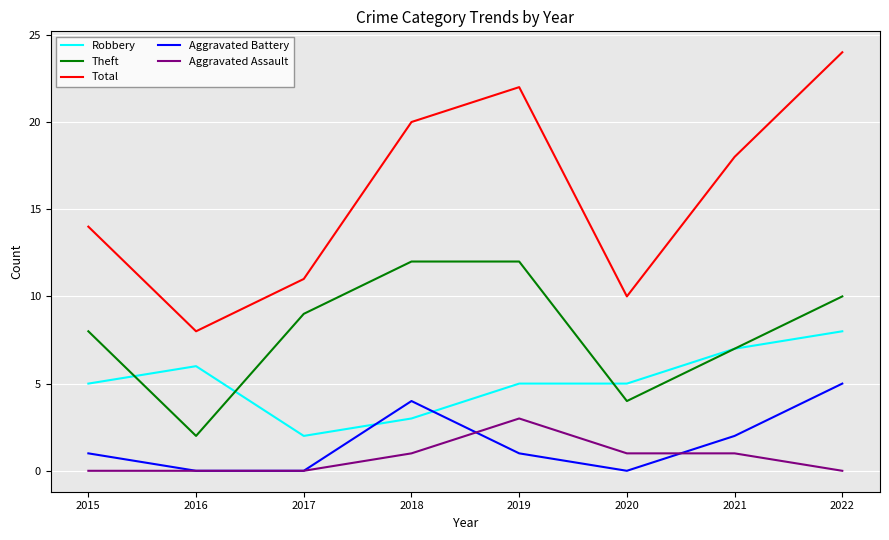

Which series has the largest total across all categories?

Total